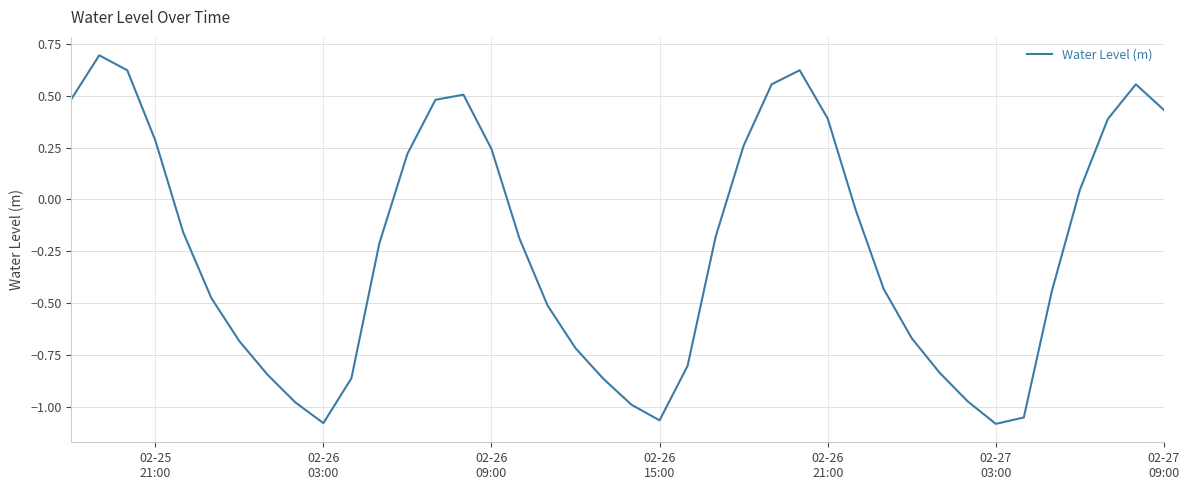

How many lines are shown in the chart?

1